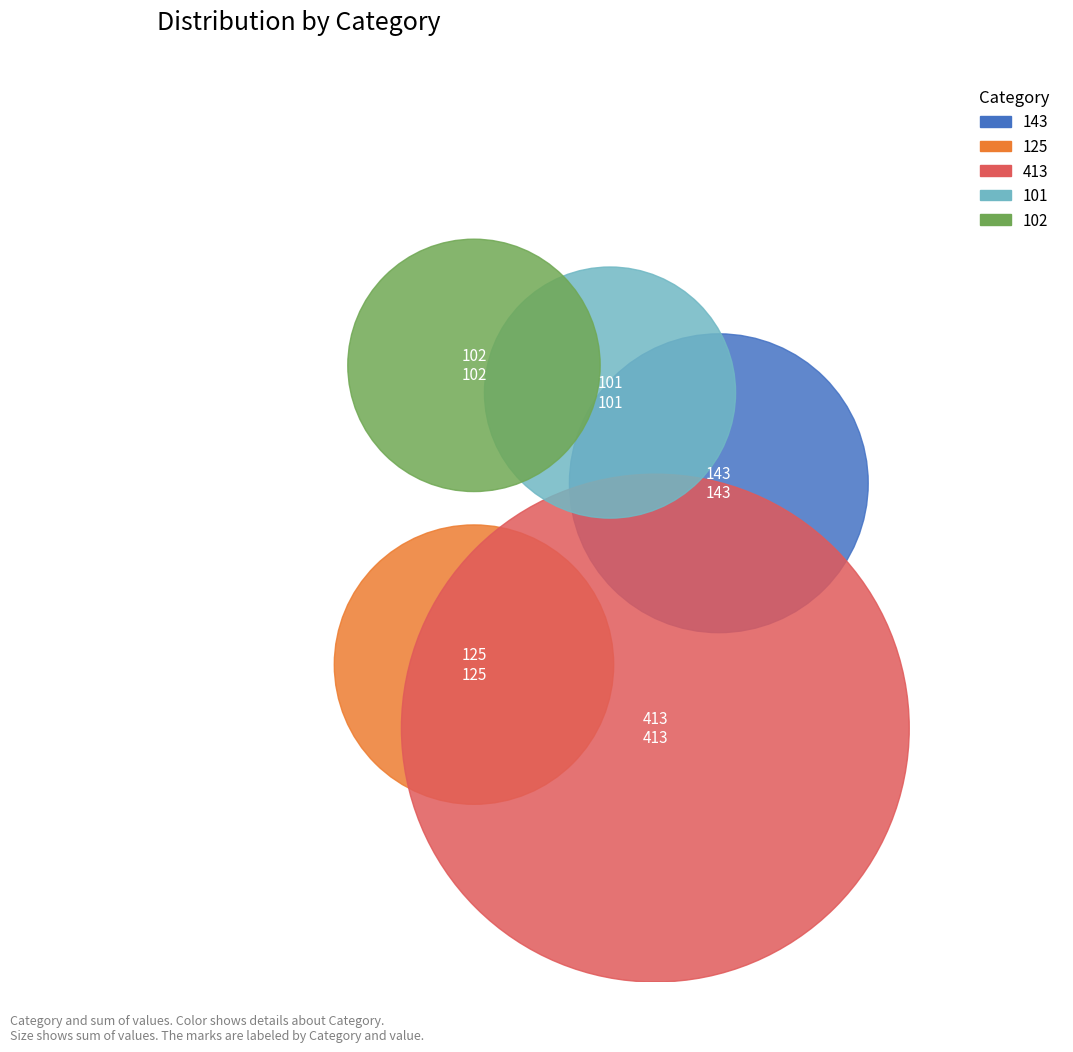

To the nearest percent, what is the difference between the 125 and 102 slice percentages?

3%